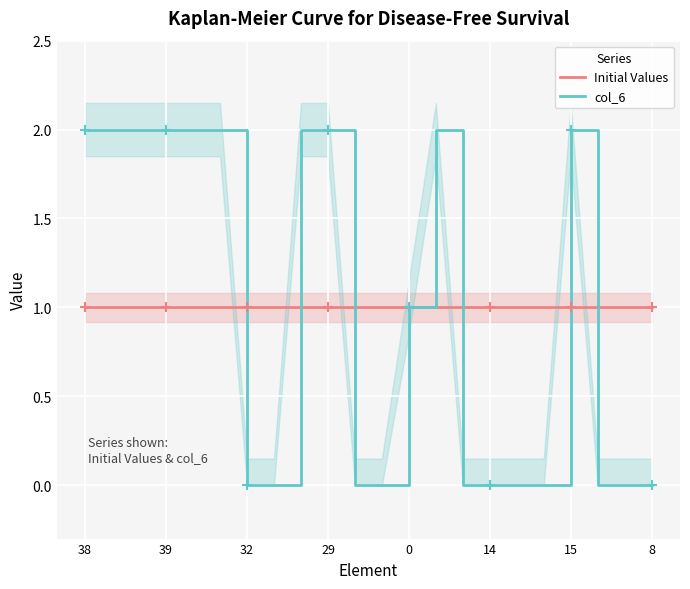

Which category has the highest value across all series?

38